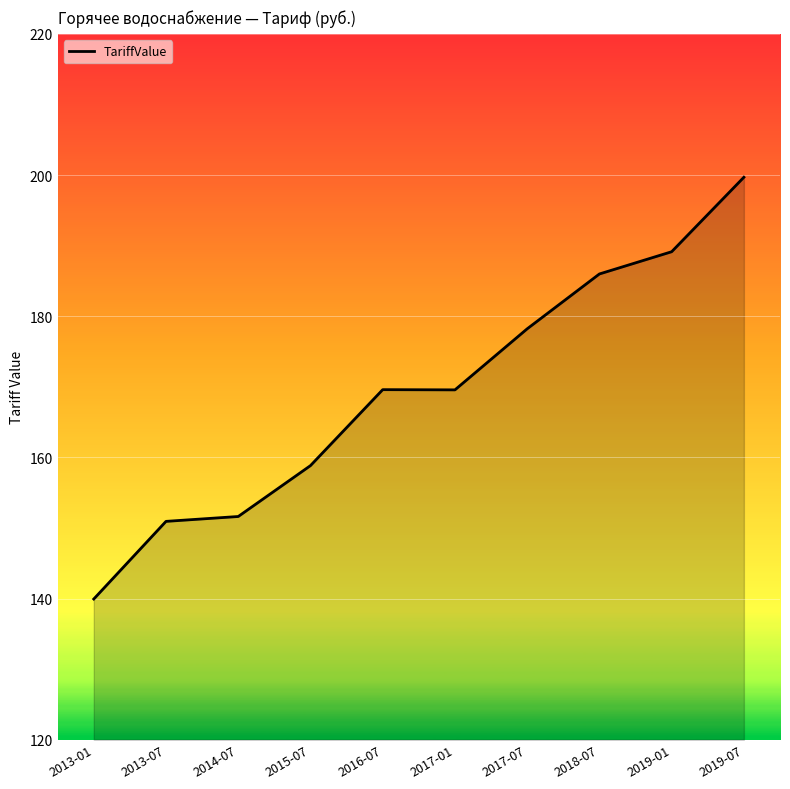

What position from the left is 2013-07?

2